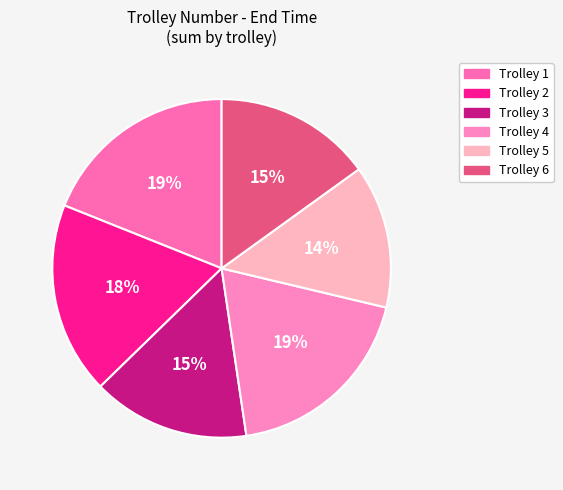

How many slices are in this pie chart?

6